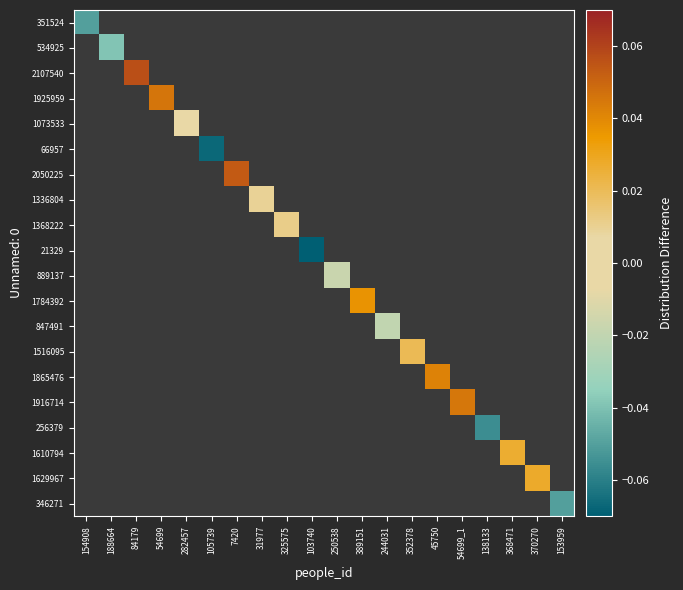

List the labels in order of 1368222 value, smallest first.

154908, 188664, 84179, 54699, 282457, 105739, 7420, 31977, 325575, 103740, 250538, 389151, 244031, 352378, 45750, 54699_1, 138133, 368471, 370270, 153959